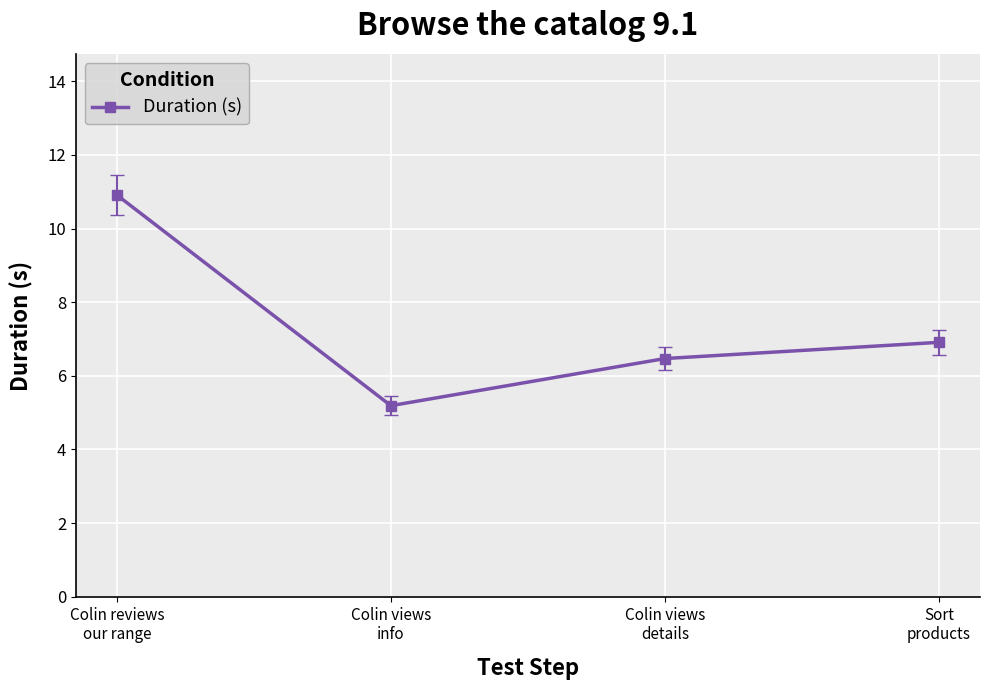

How many lines are shown in the chart?

1